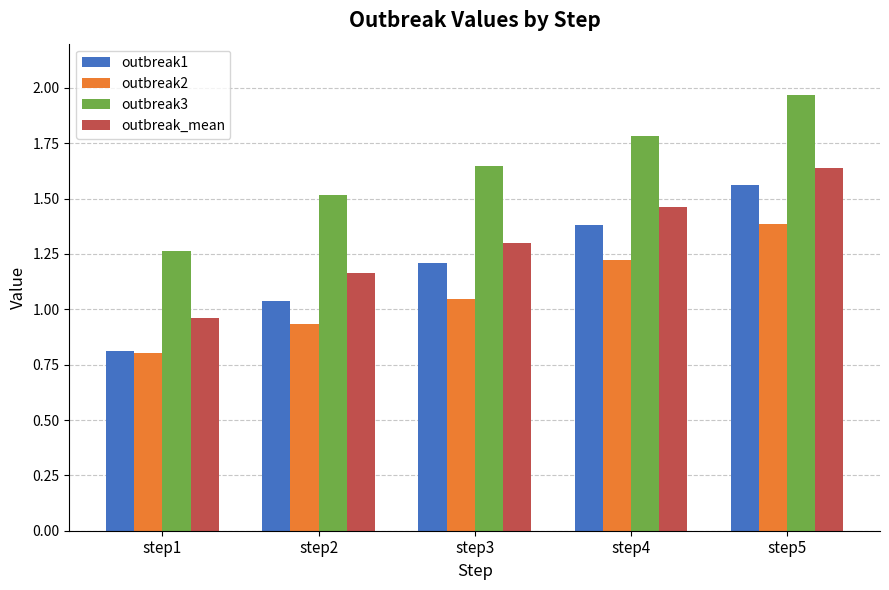

What is the sum of the outbreak2 values at step2 and step5?

2.3